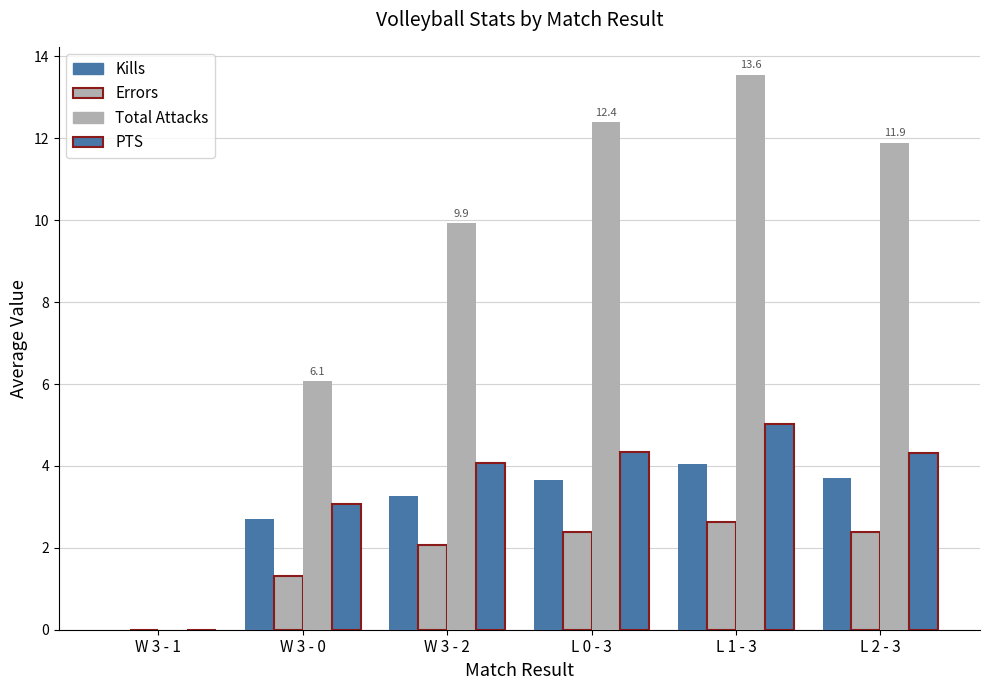

What is the sum of the Total Attacks values at W 3 - 2 and W 3 - 0?

16.0